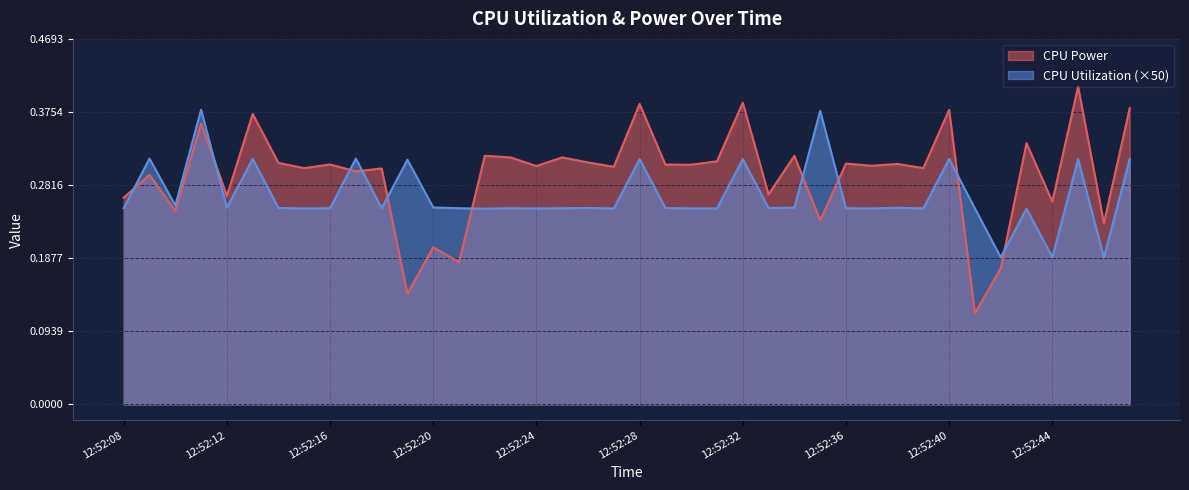

Reading left to right, what are all the values shown in this chart?

CPU Power: 0.3	0.3	0.2	0.4	0.3	0.4	0.3	0.3	0.3	0.3	0.3	0.1	0.2	0.2	0.3	0.3	0.3	0.3	0.3	0.3	0.4	0.3	0.3	0.3	0.4	0.3	0.3	0.2	0.3	0.3	0.3	0.3	0.4	0.1	0.2	0.3	0.3	0.4	0.2	0.4
CPU Utilization: 0.3	0.3	0.3	0.4	0.3	0.3	0.3	0.3	0.3	0.3	0.3	0.3	0.3	0.3	0.3	0.3	0.3	0.3	0.3	0.3	0.3	0.3	0.3	0.3	0.3	0.3	0.3	0.4	0.3	0.3	0.3	0.3	0.3	0.3	0.2	0.3	0.2	0.3	0.2	0.3